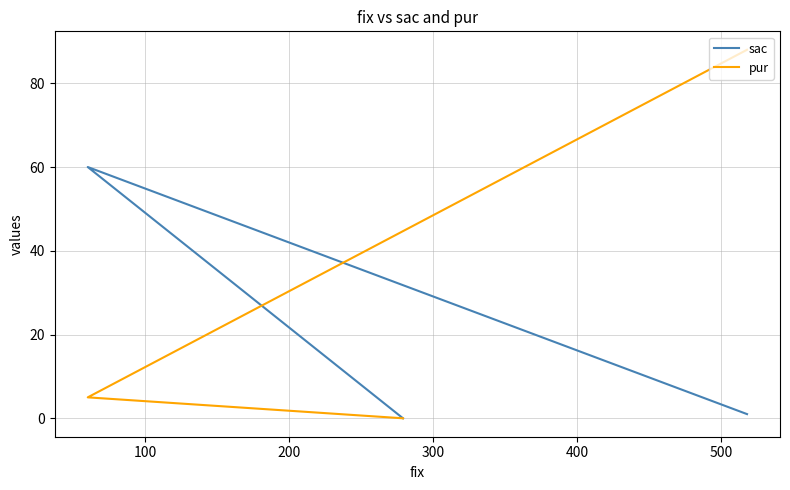

What is the average value of the pur series?

31